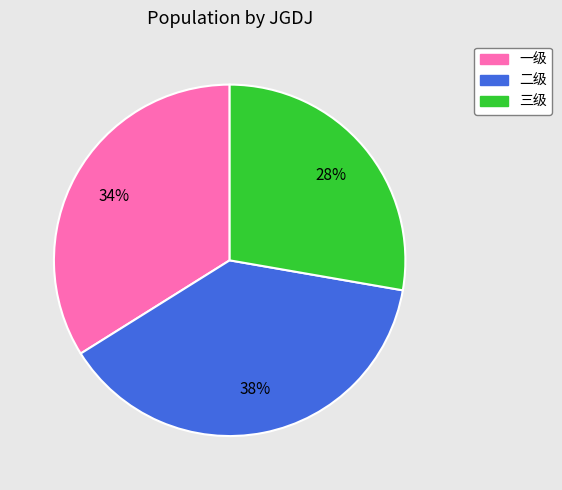

To the nearest percent, what portion does 二级 represent?

38%